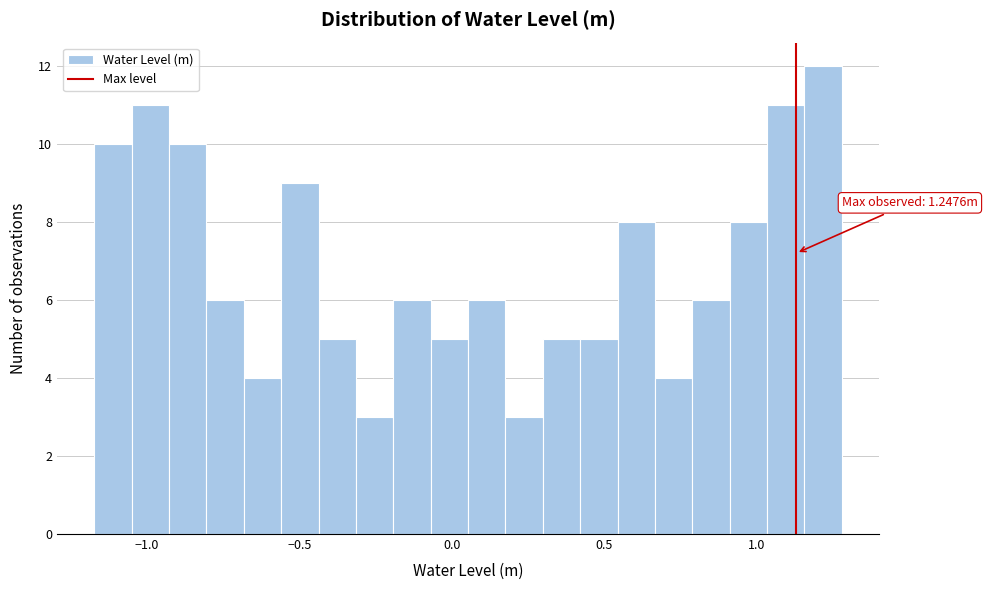

Read against the x-axis, roughly where is the centre of the tallest bar?

1.20